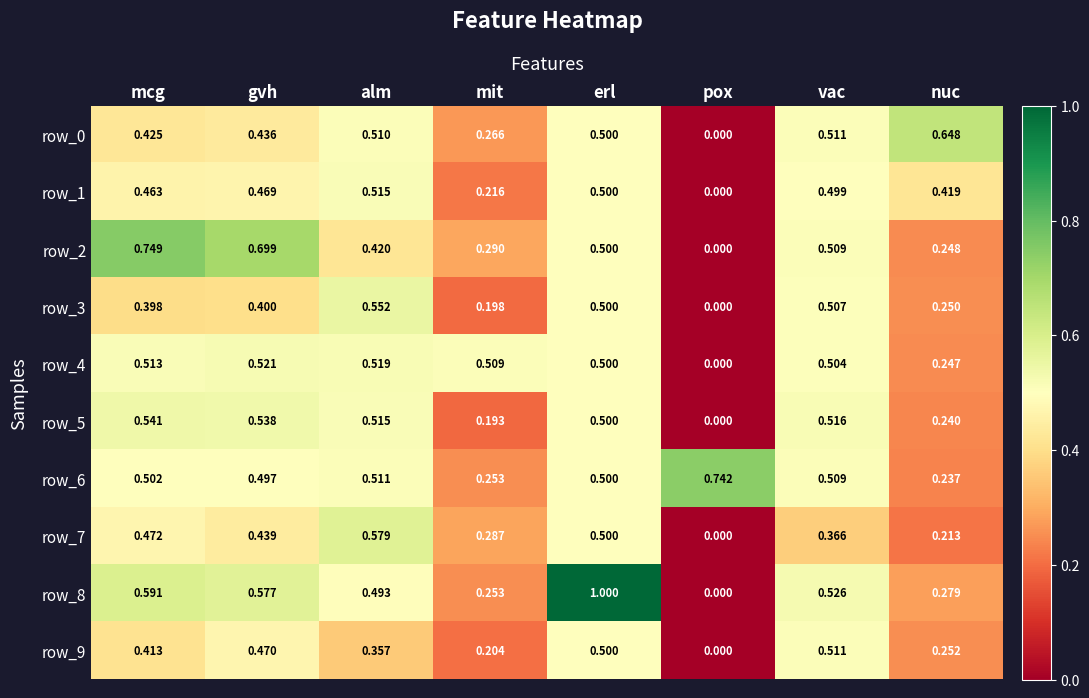

Which series has the widest spread of values?

row_8